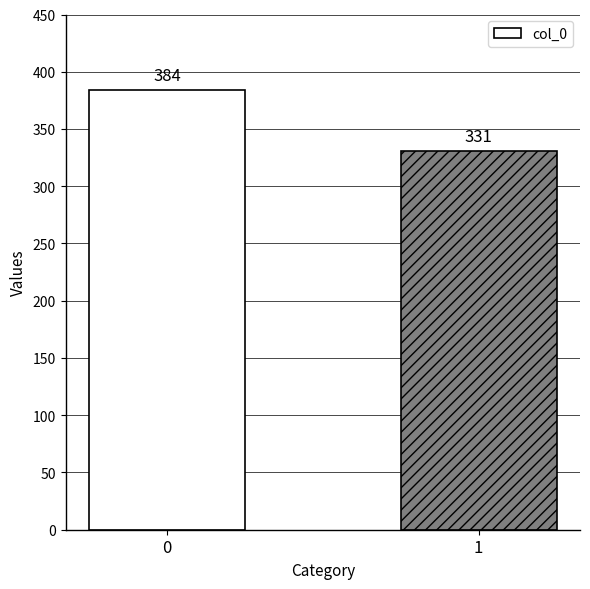

Count the number of categories in the chart.

2